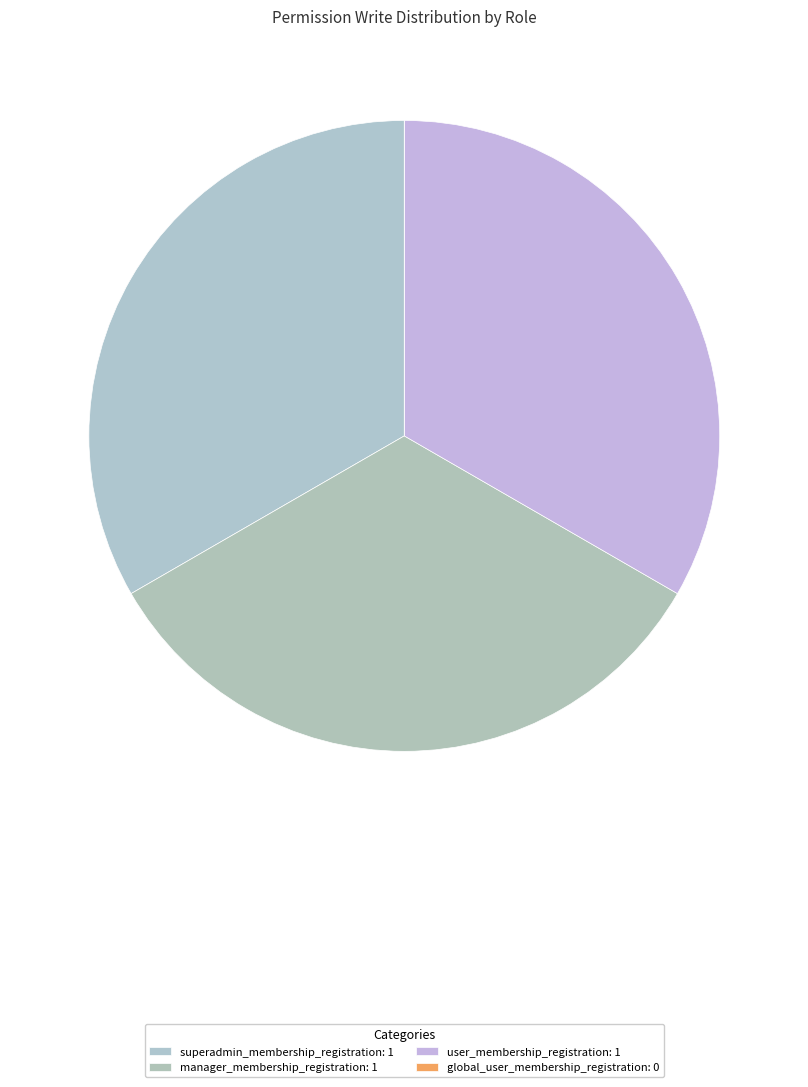

How many slices are in this pie chart?

4